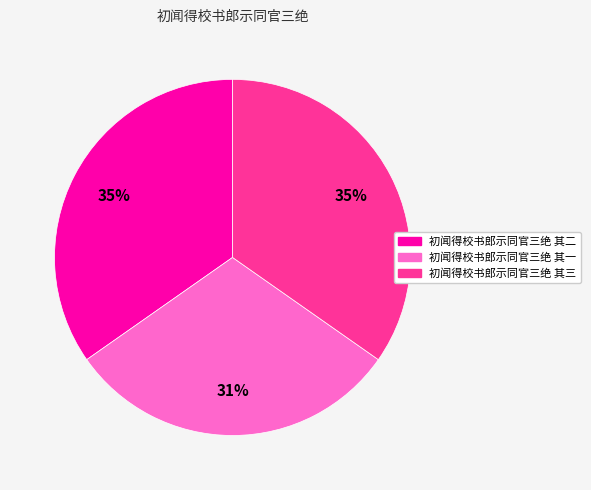

How many segments does this pie chart have?

3